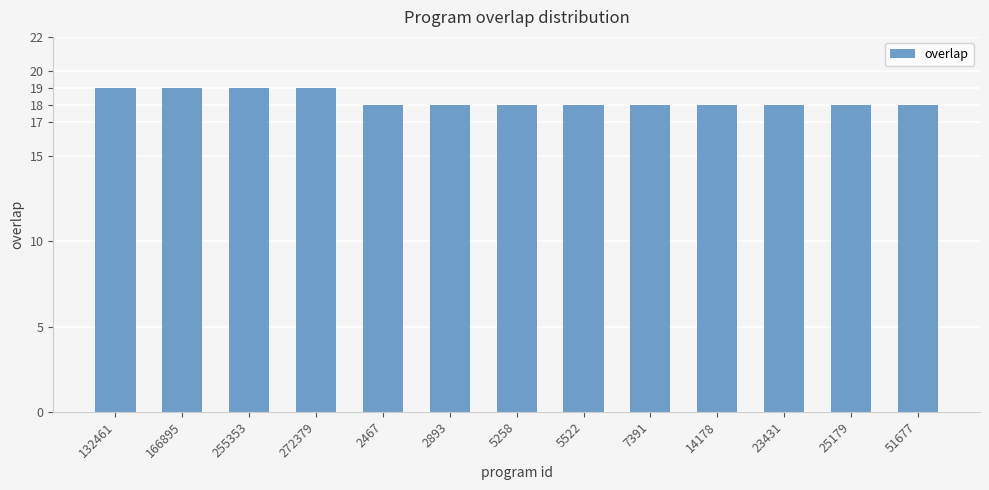

How many bars are there in total?

13